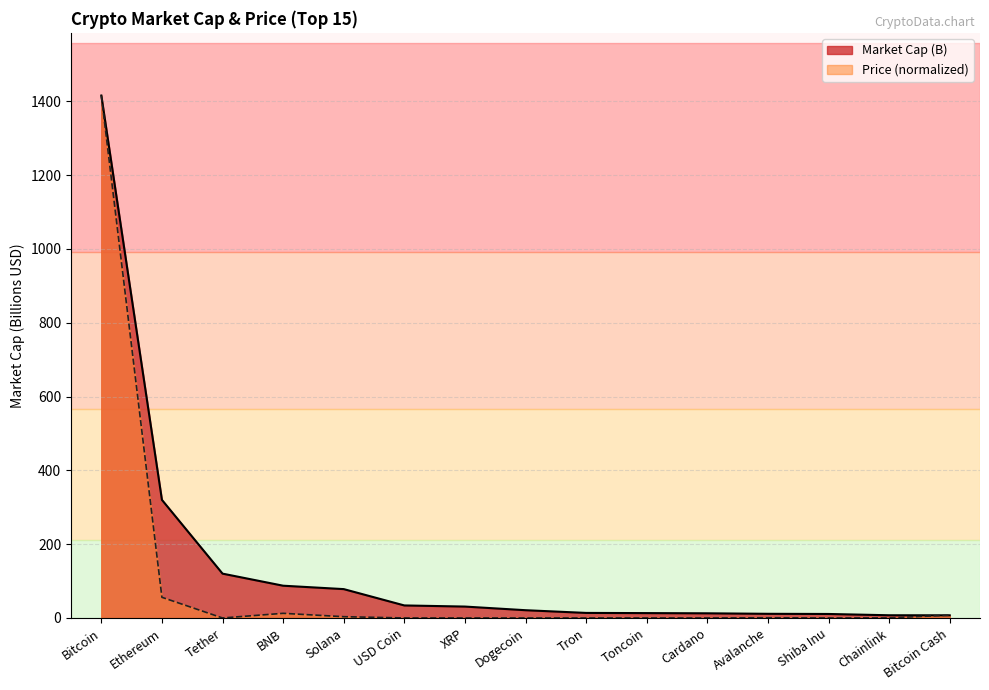

Is it true that Market Cap (B) equals 7.3 at Avalanche?

False